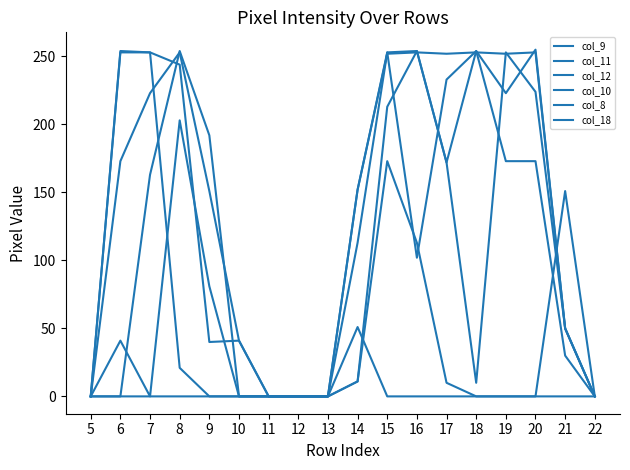

List the series in order of their peak value, highest first.

col_8, col_12, col_10, col_18, col_11, col_9